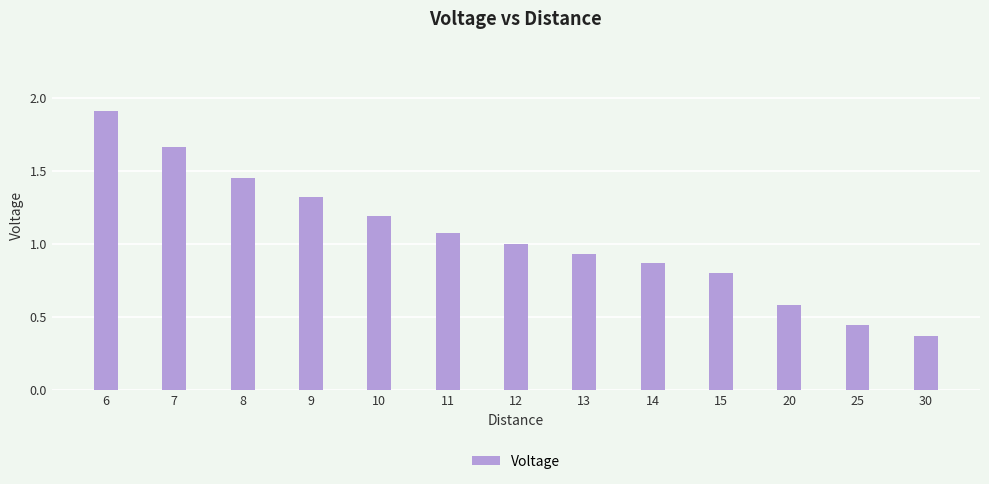

The value at 14 is 0.4. True or false?

False